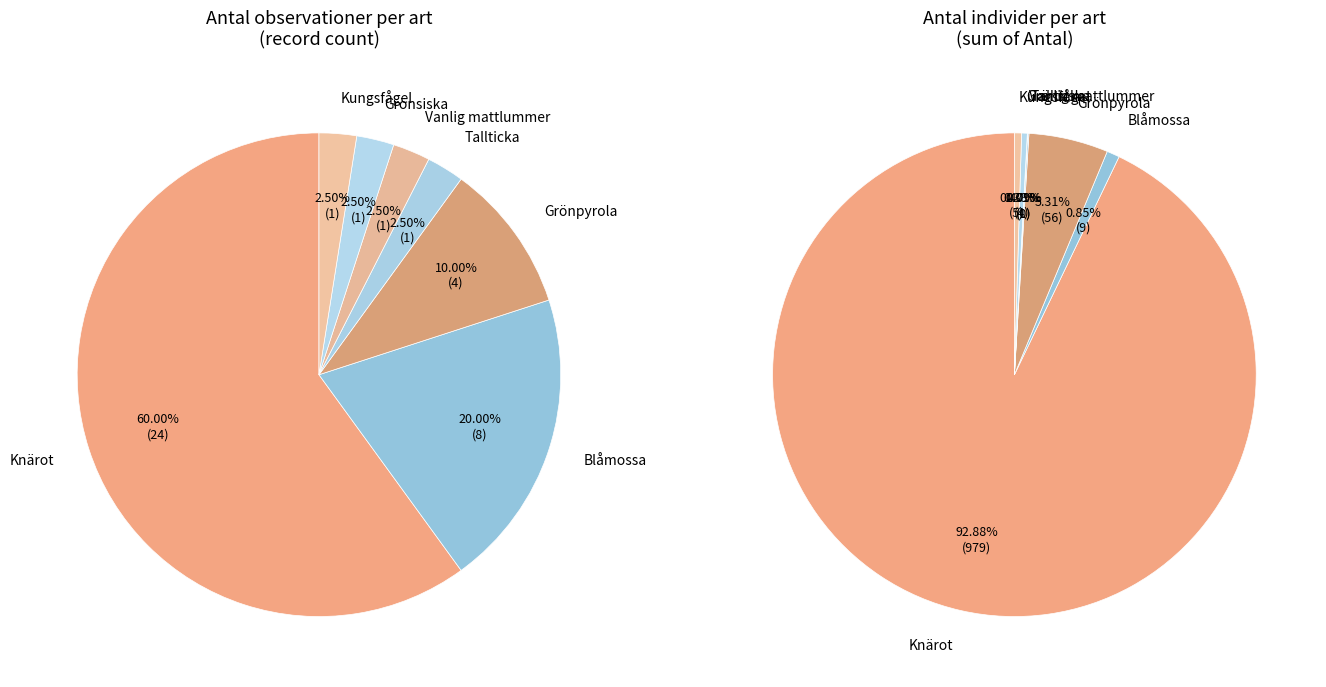

What is the smallest slice in the pie chart?

Tallticka